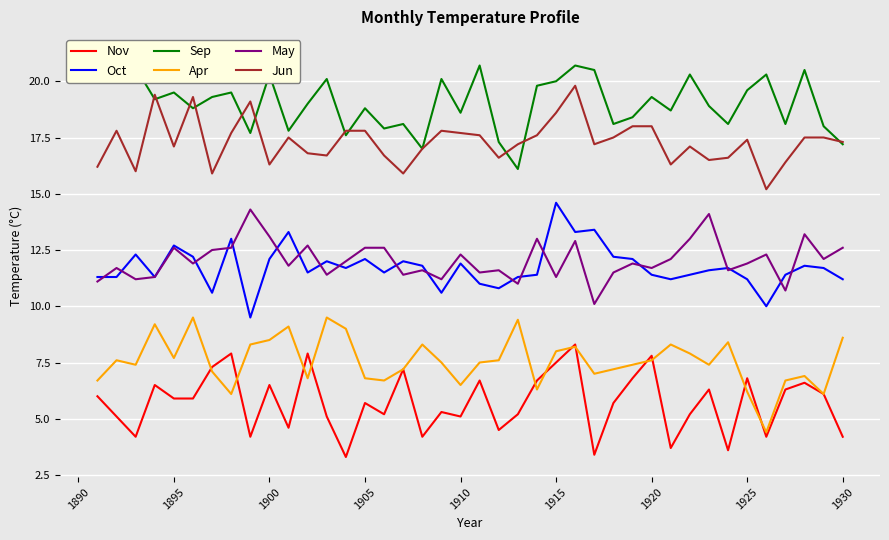

The May series shows 6.9 at 1905. True or false?

False